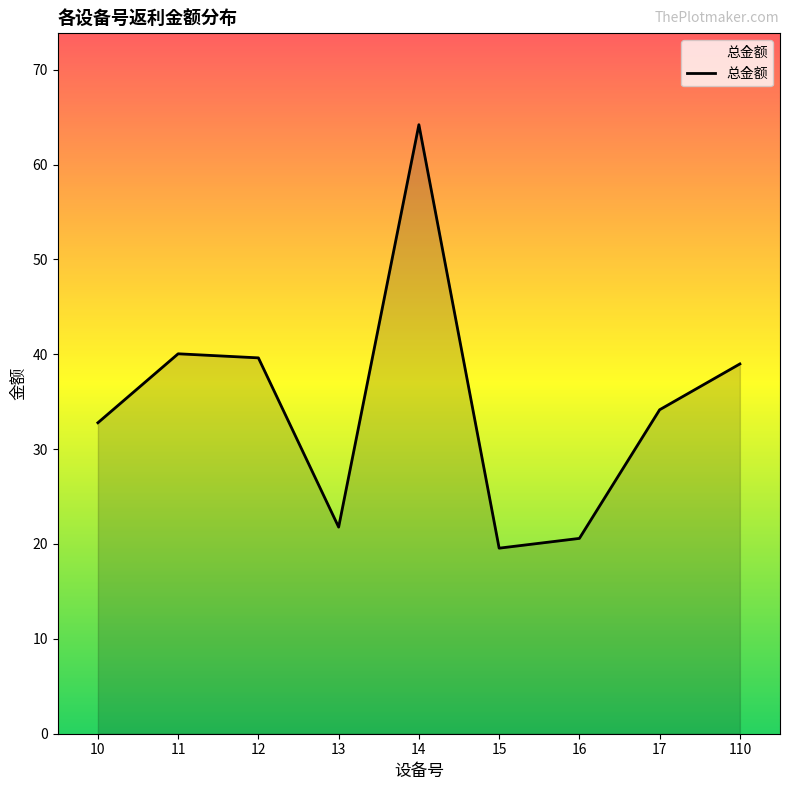

Is it true that the value at 10 is 32.8?

True